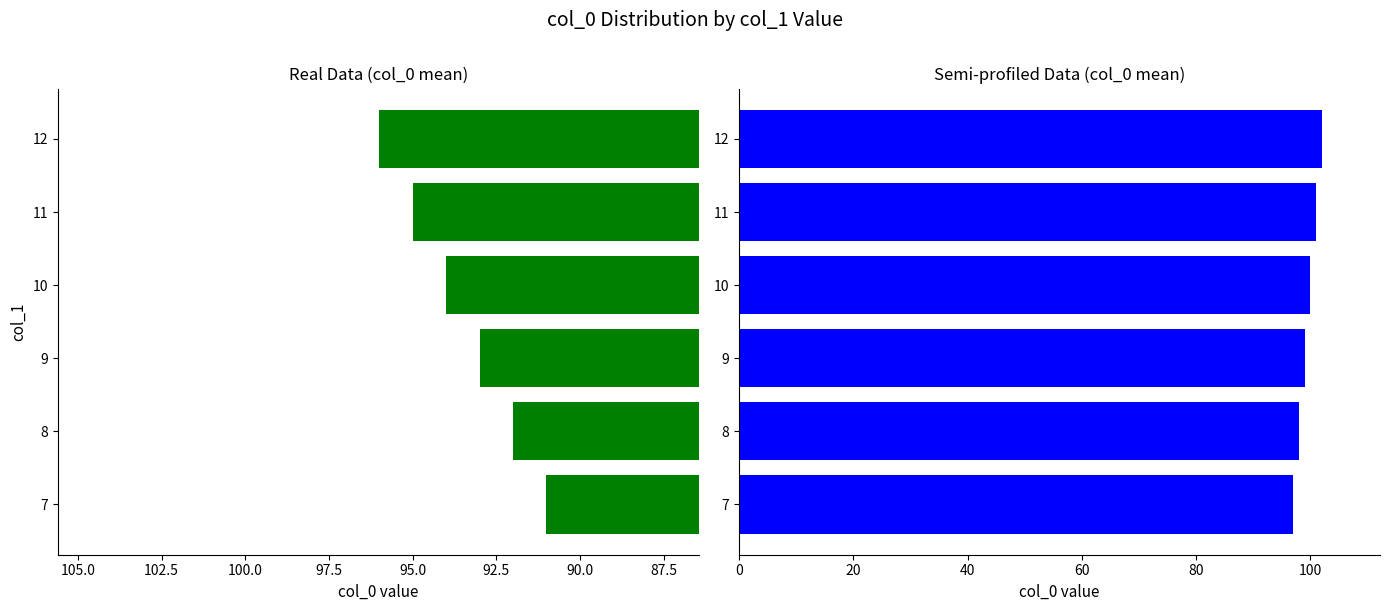

The Semi-profiled Data (col_0 mean) series shows 101 at 11. True or false?

True